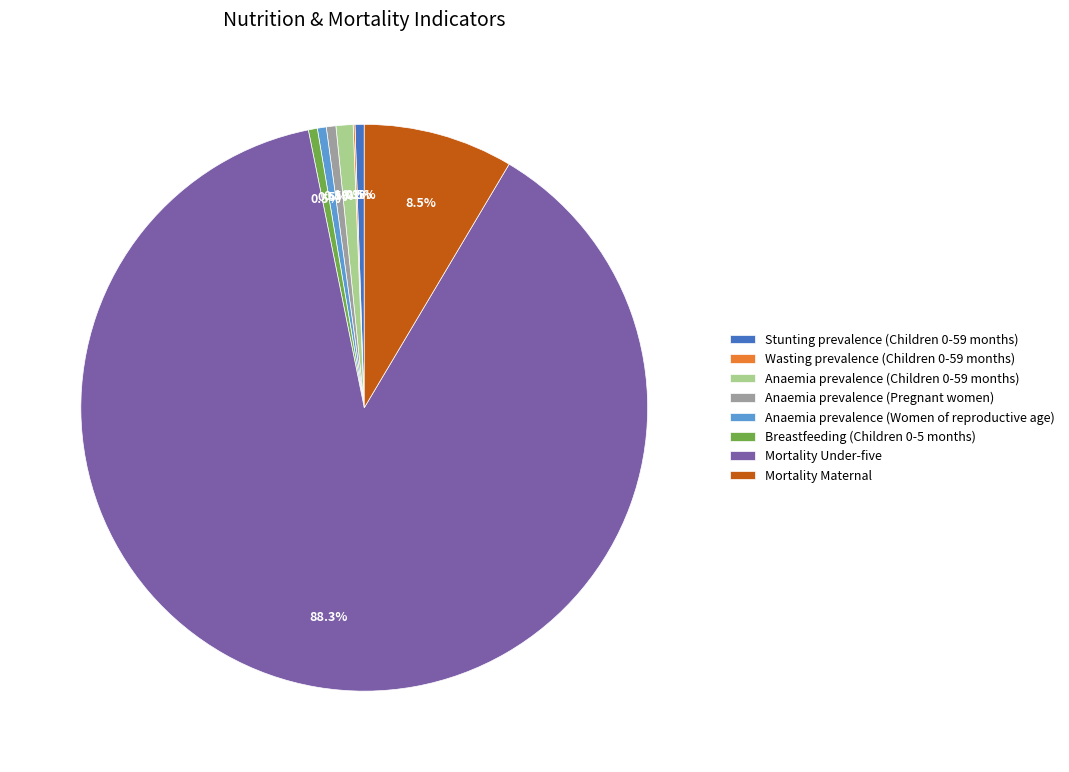

To the nearest percent, what is the difference between the largest and smallest slice percentages?

88%